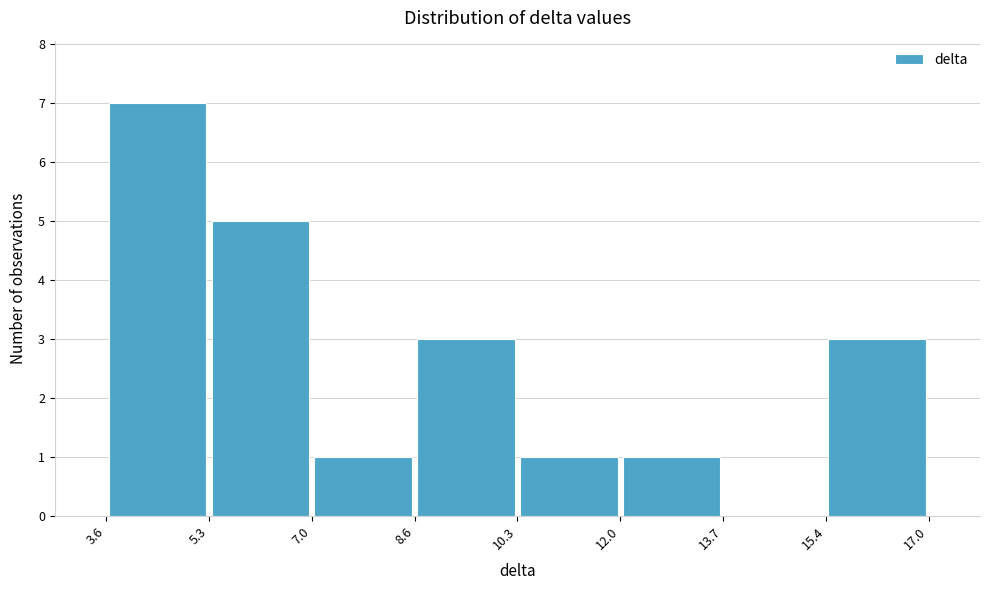

Reading left to right, list every bar in this chart as the range it spans on the x-axis followed by its height. The values are not printed on the chart, so give them approximately, as read against the axis.

3.6 to 5.3: 7
5.3 to 7.0: 5
7.0 to 8.6: 1
8.6 to 10.3: 3
10.3 to 12.0: 1
12.0 to 13.7: 1
13.7 to 15.4: 0
15.4 to 17.0: 3